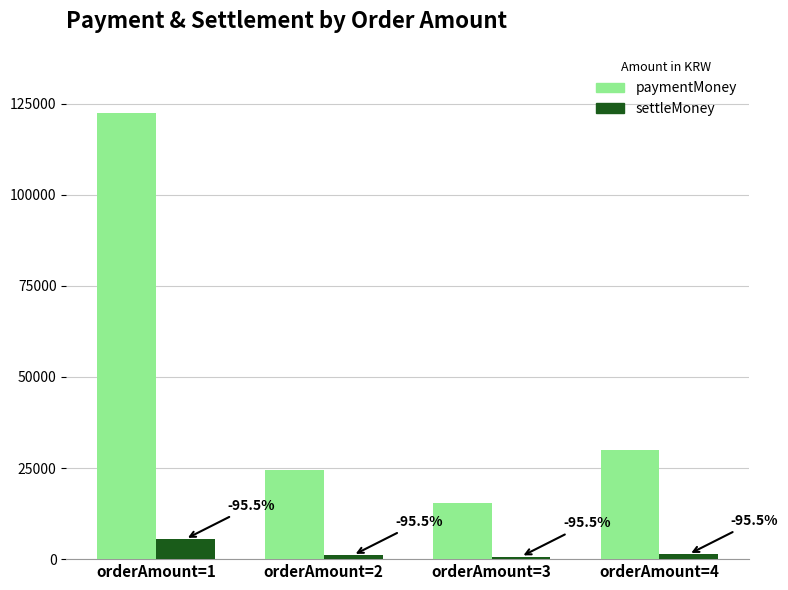

Between orderAmount=1 and orderAmount=2, which series saw the biggest shift?

paymentMoney